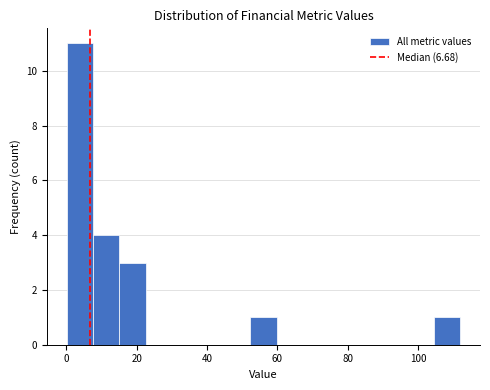

Around what value on the x-axis is the tallest bar? Give the approximate position of its centre, as read against the axis.

4